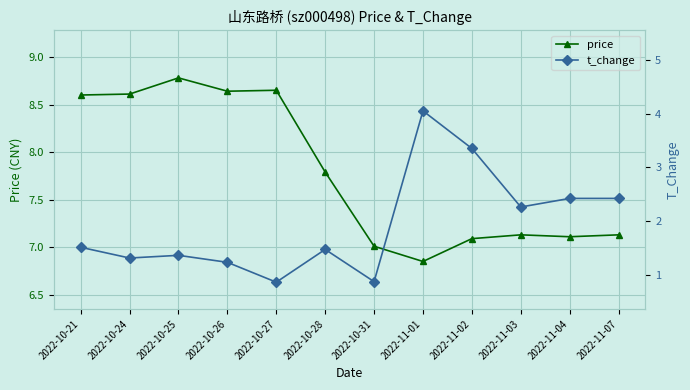

How many data points in t_change are less than 1?

2